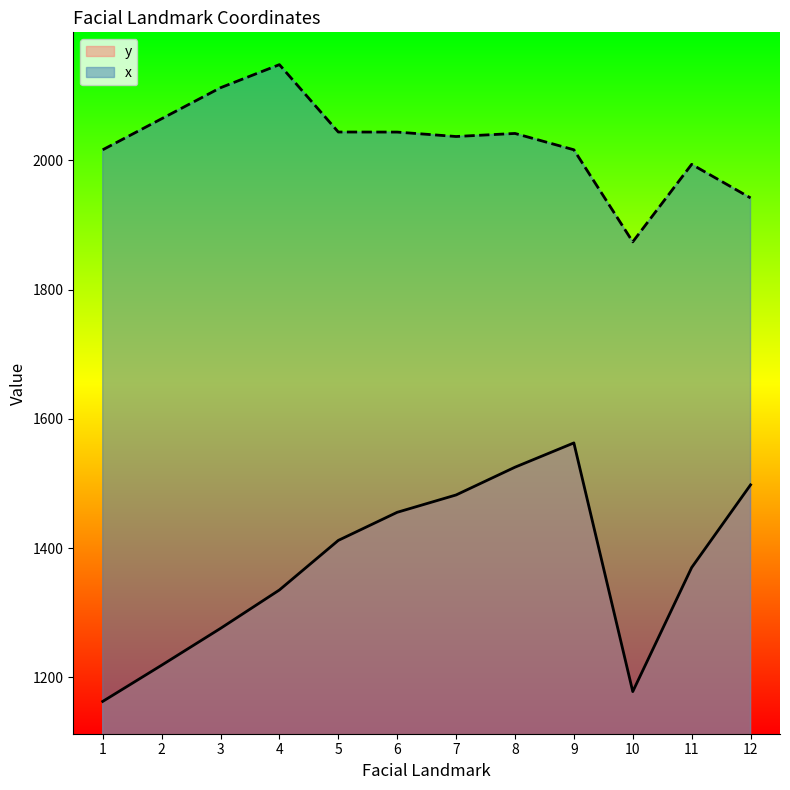

How many lines are shown in the chart?

2